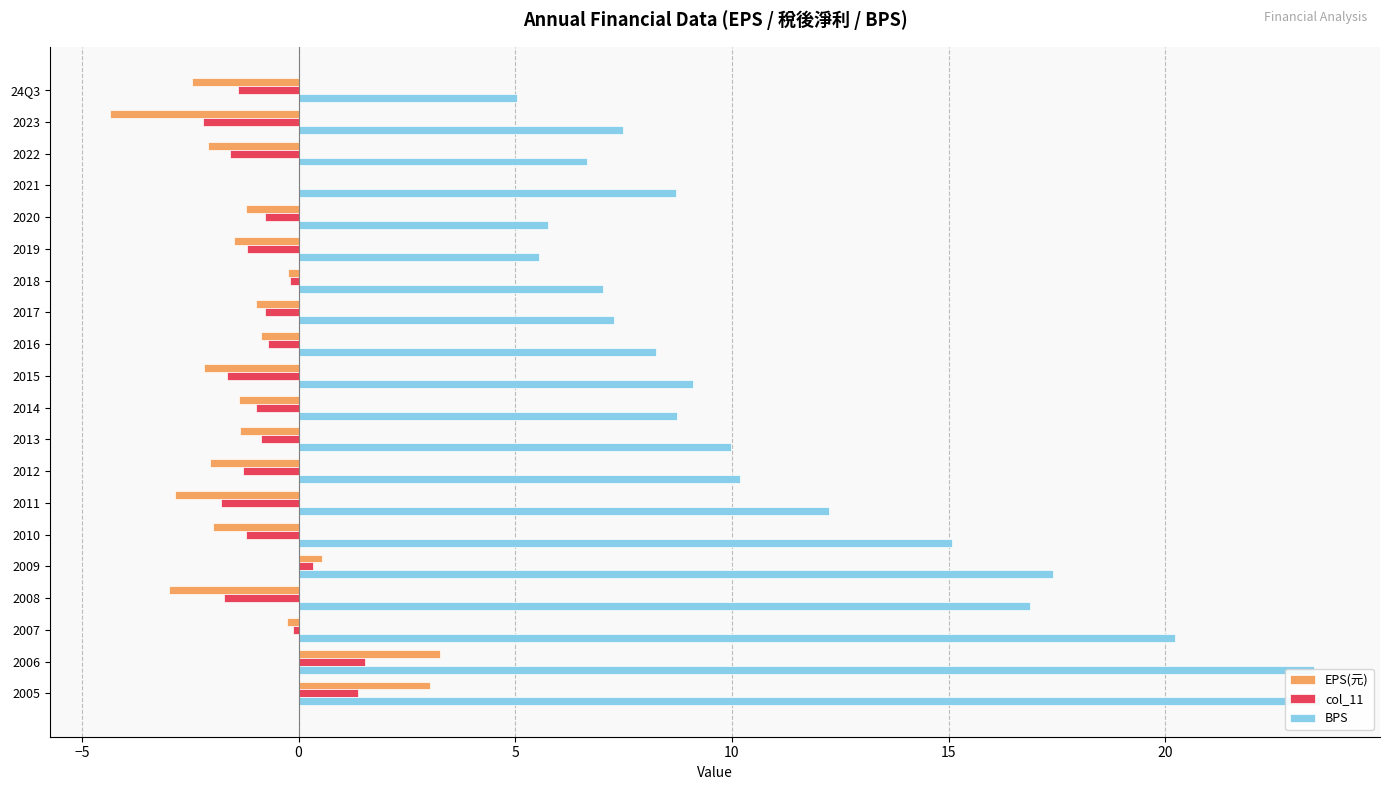

How many groups of bars are there?

20